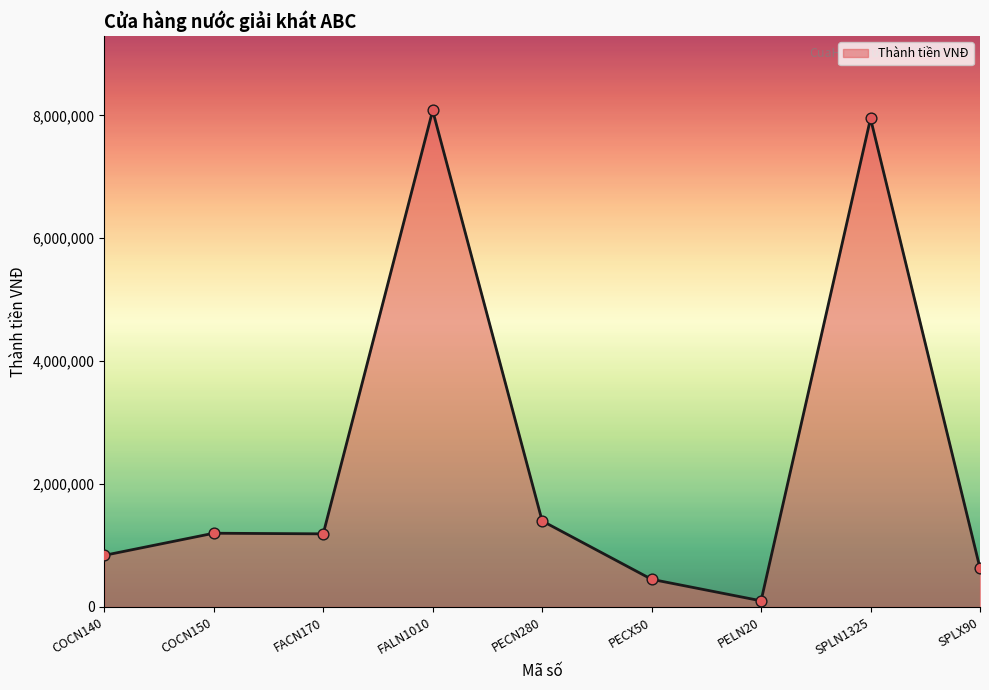

What is the ratio of the value at COCN140 to the value at PELN20?

8.4